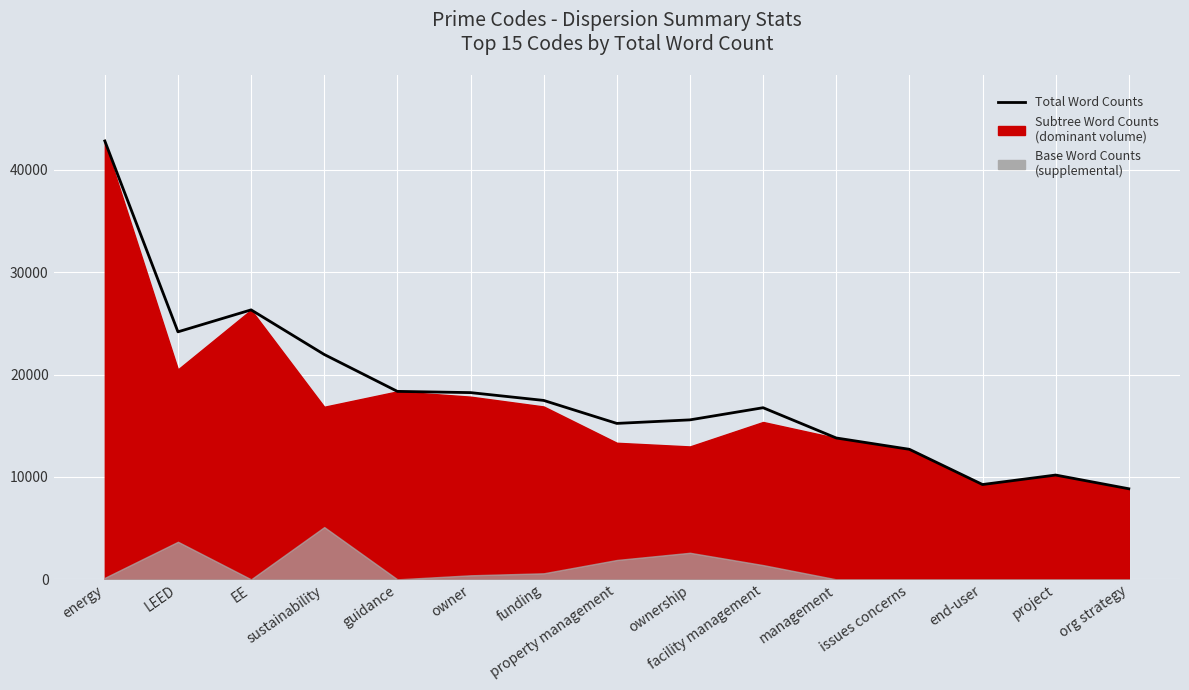

Where does the data first go above 16761?

energy